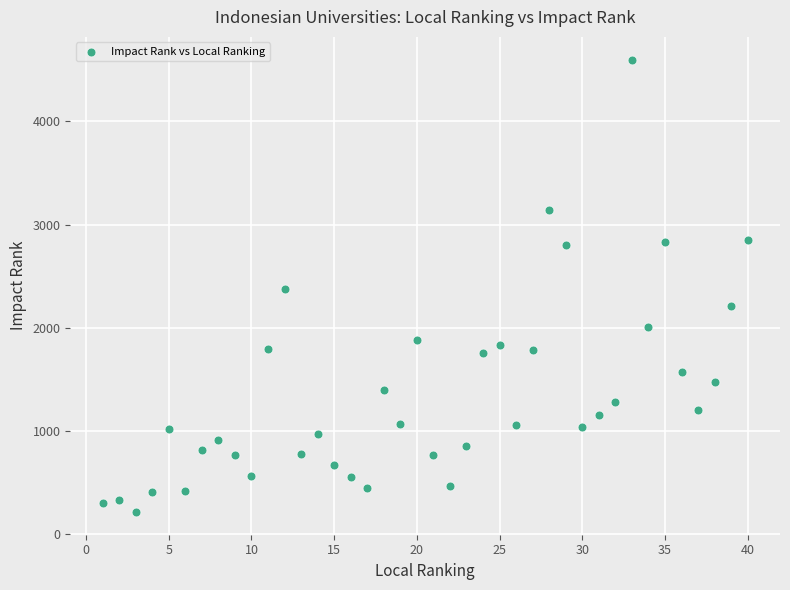

What is the range of X values (max minus min)?

39